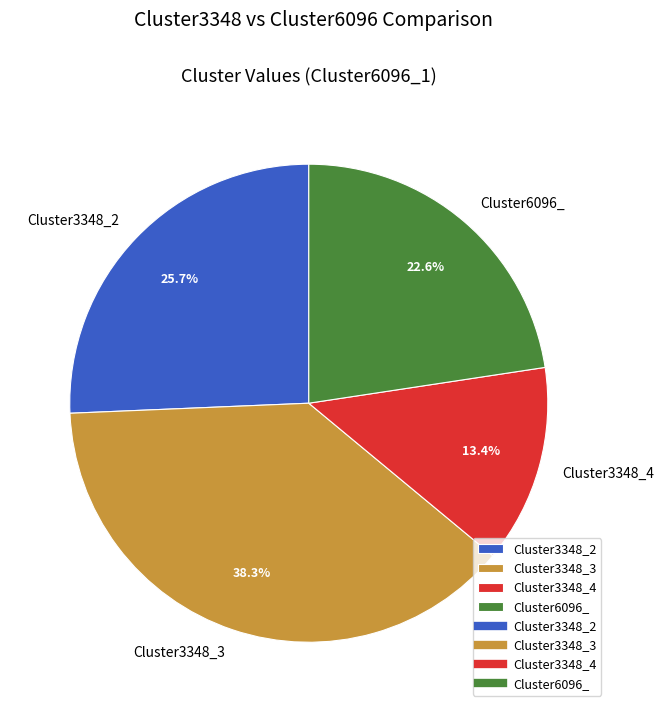

What percentage is NOT represented by Cluster3348_4?

86.6%